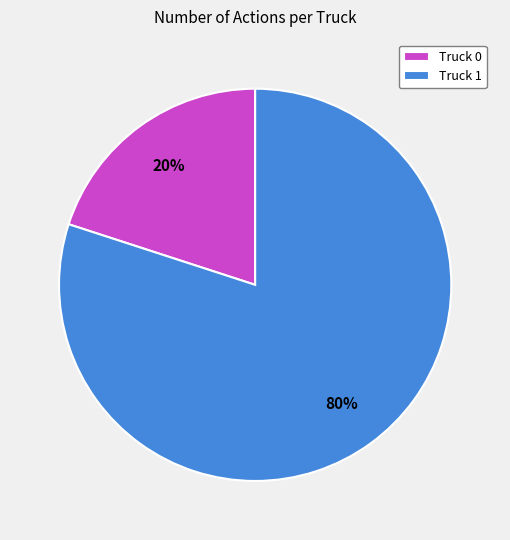

What is the largest slice in the pie chart?

Truck 1